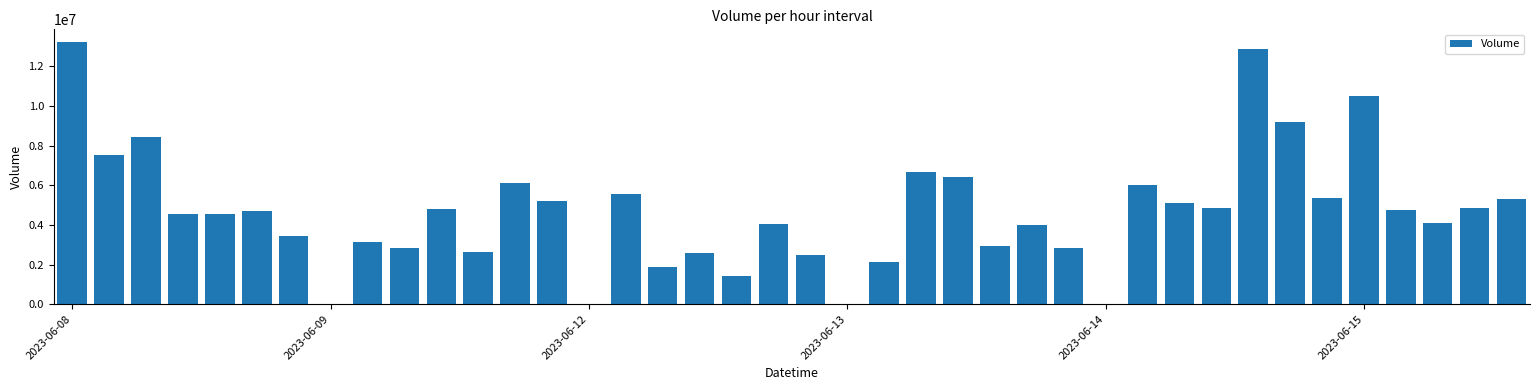

What is the greatest value displayed?

13205154